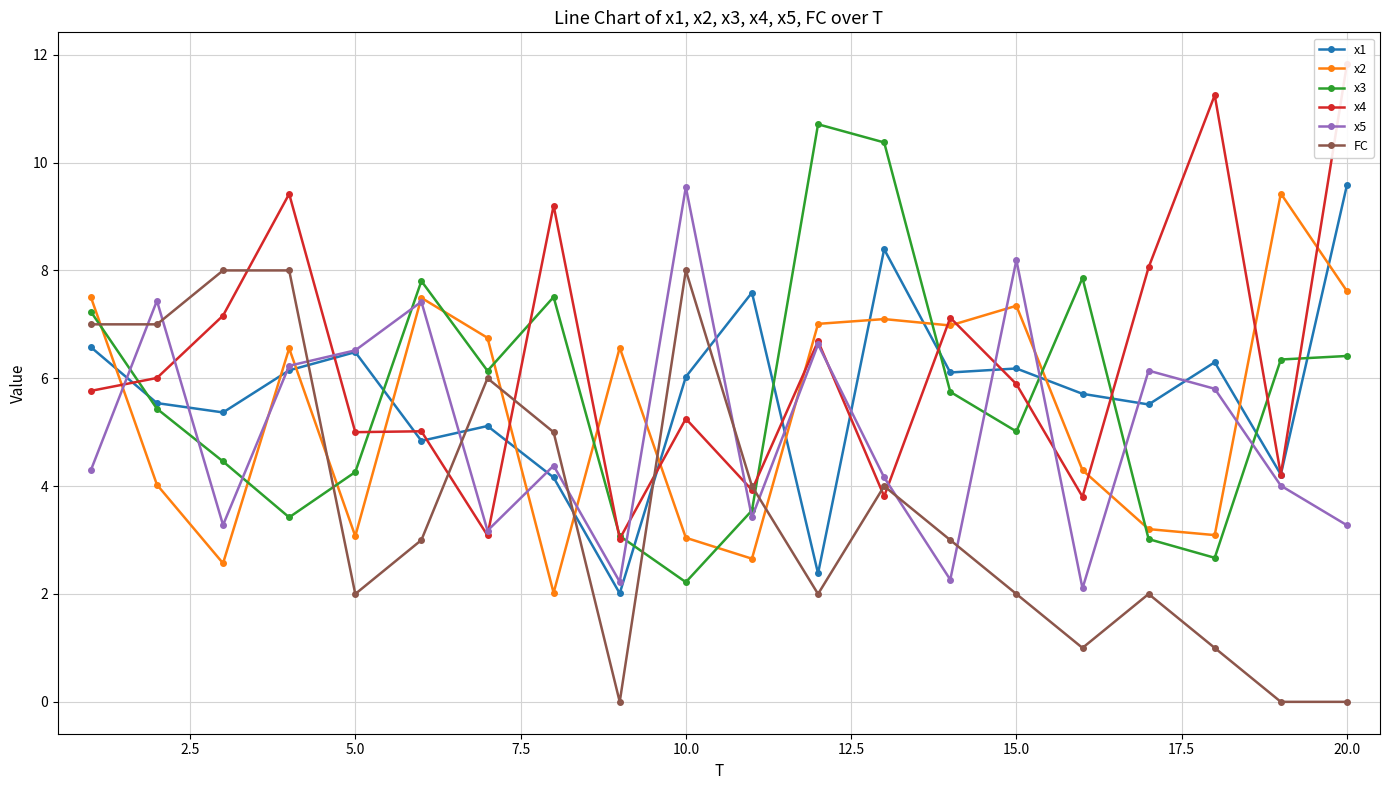

What is the minimum value for x2?

2.0